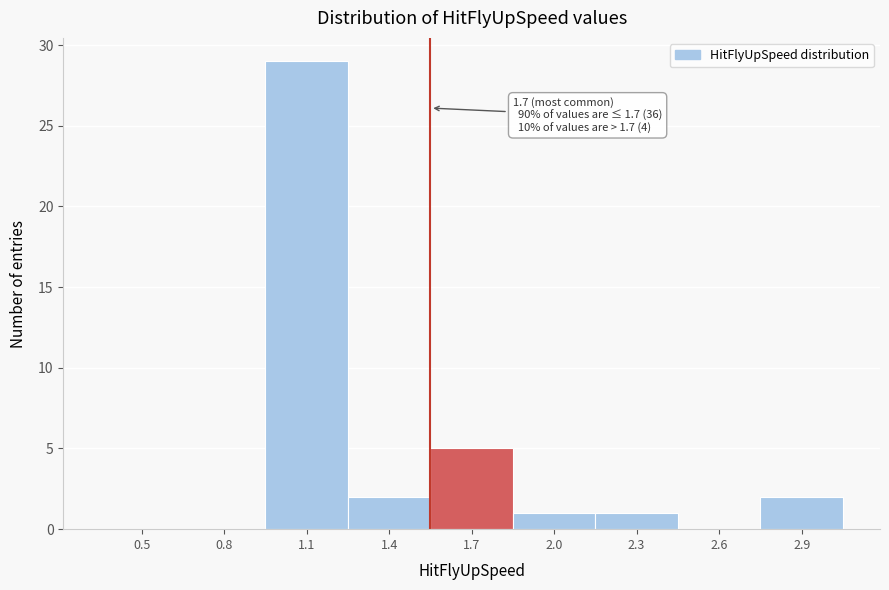

Reading left to right, list all the values displayed in this chart.

0.5=0	0.8=0	1.1=29	1.4=2	1.7=5	2.0=1	2.3=1	2.6=0	2.9=2